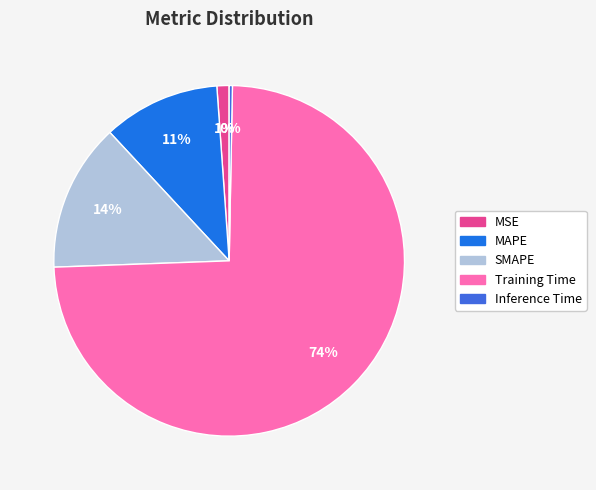

To the nearest percent, what is the combined percentage of MAPE and Training Time?

85%